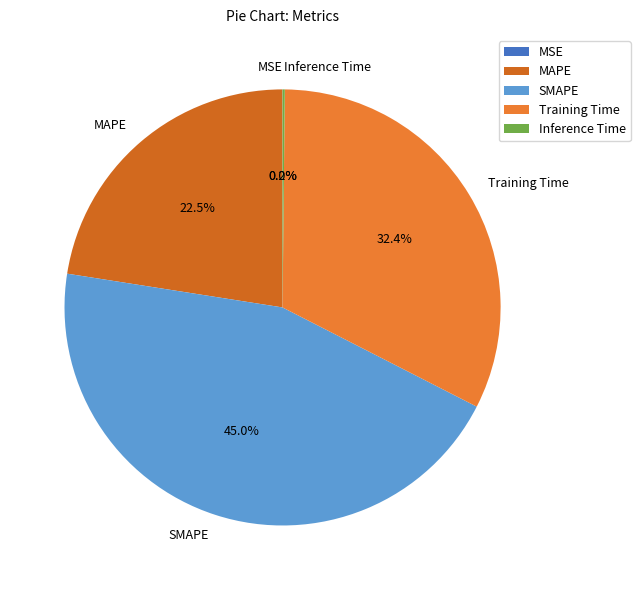

What percentage is NOT represented by Training Time?

67.6%